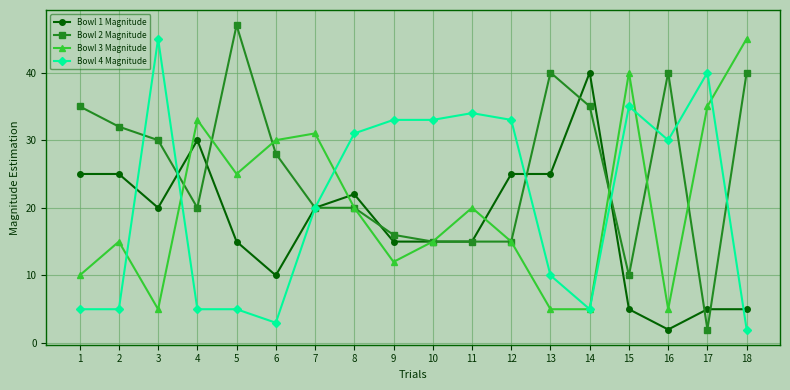

True or false: Bowl 2 Magnitude has more than 2 points higher than both neighbors.

True